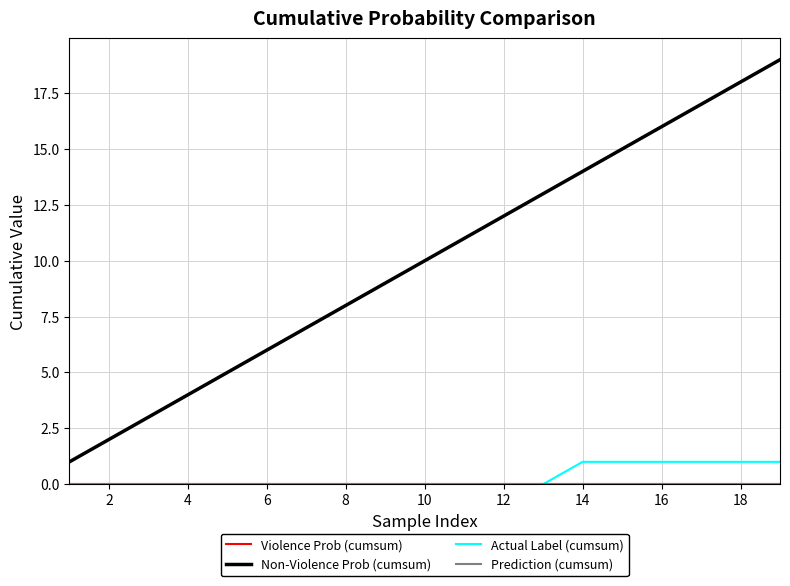

What is the maximum value for Actual Label (cumsum)?

1.0